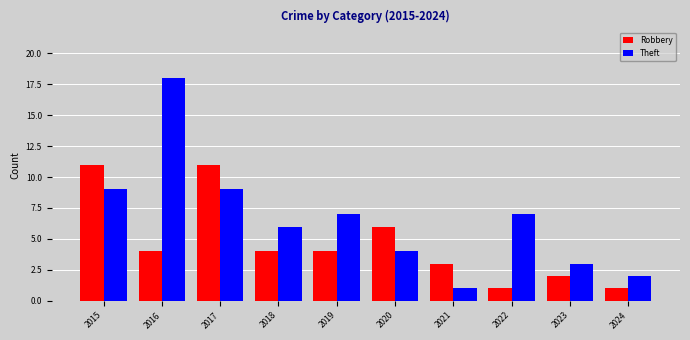

Rank the series by their average value, from lowest to highest.

Robbery, Theft